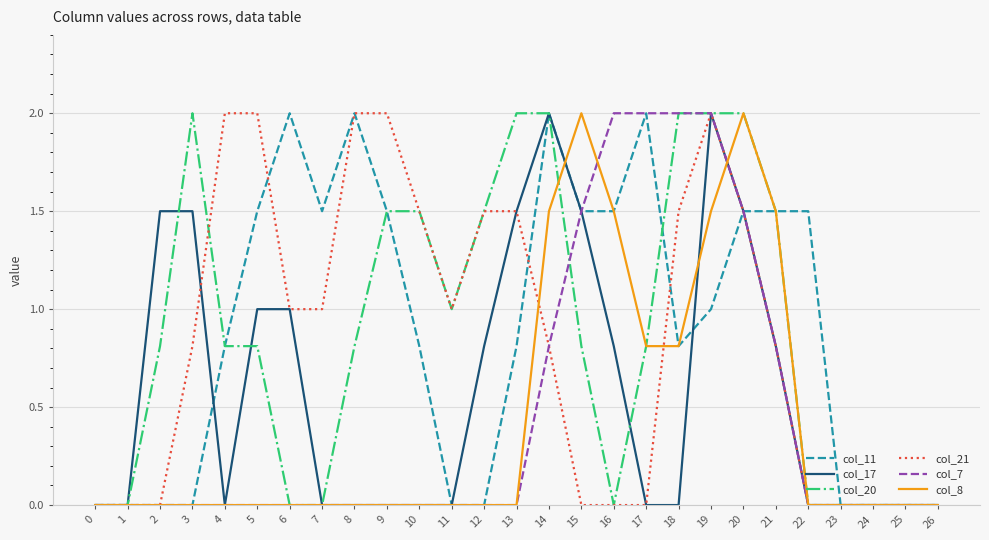

What is the highest value of the col_11 series?

2.0